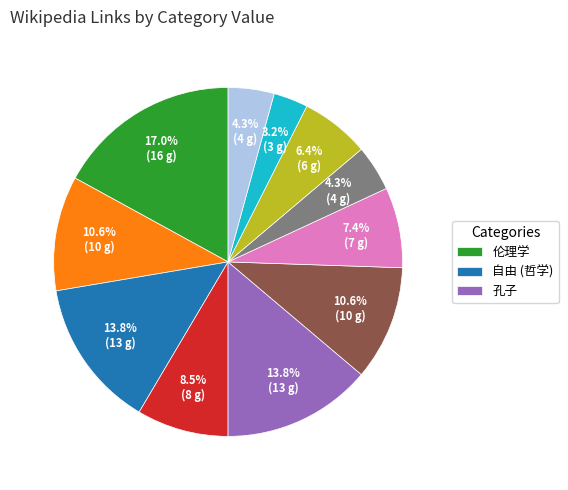

Count the number of slices in the pie.

11